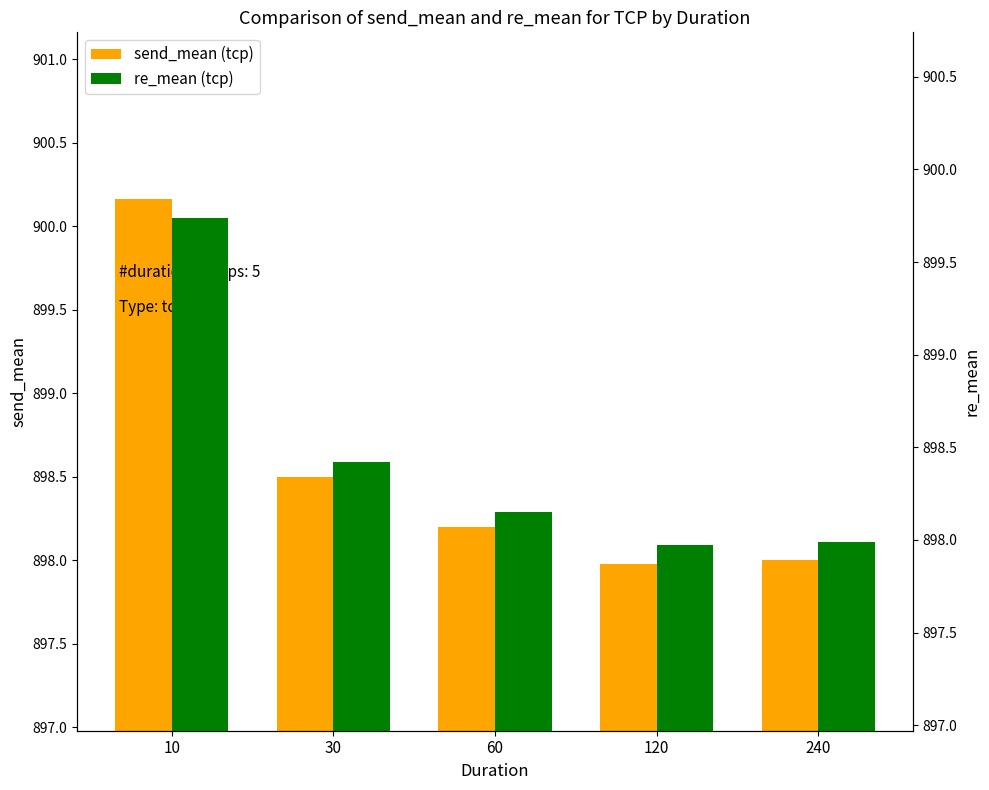

At which category is the sum across all series the highest?

10